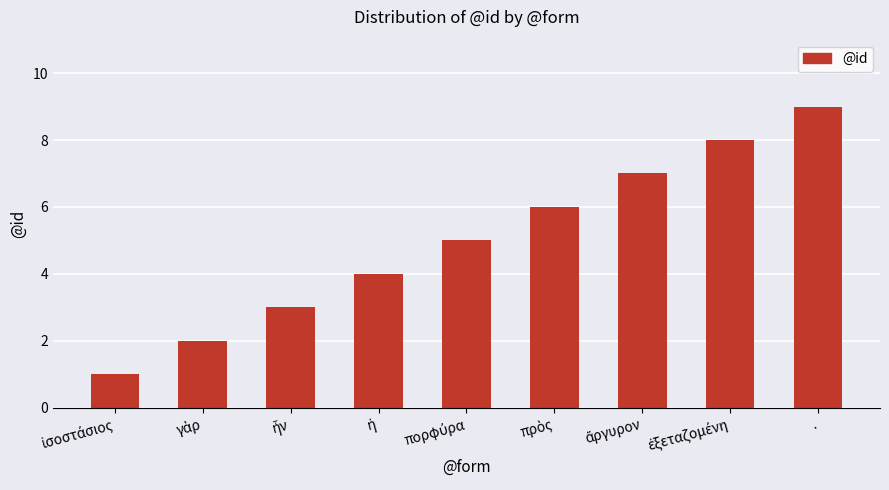

Which category has the highest value across all series?

.